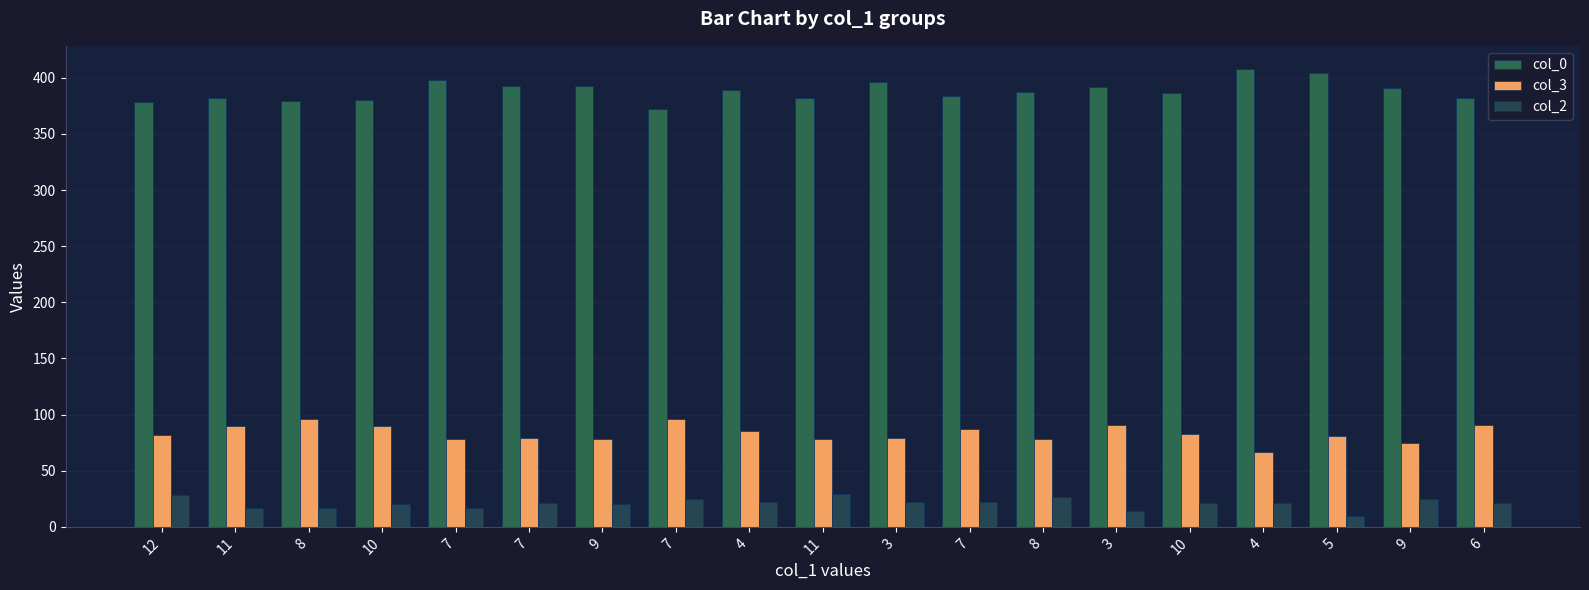

At how many categories does at least one series exceed 121?

19